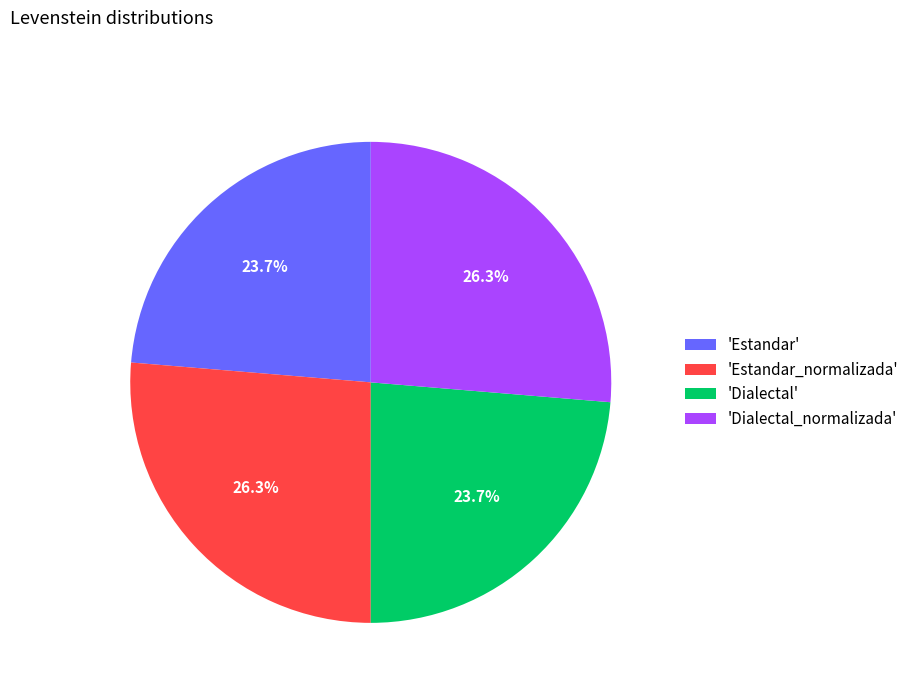

Does any single category account for the majority?

No